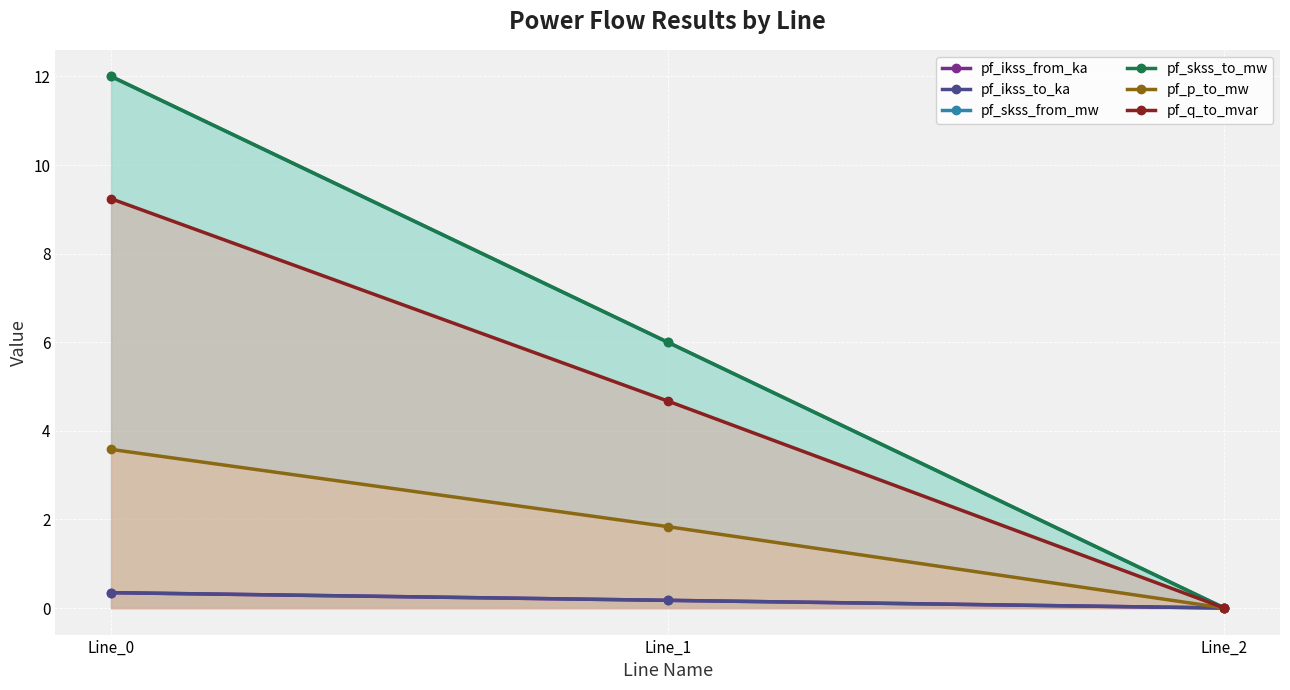

Is it true that pf_q_to_mvar equals 4.5 at Line_0?

False